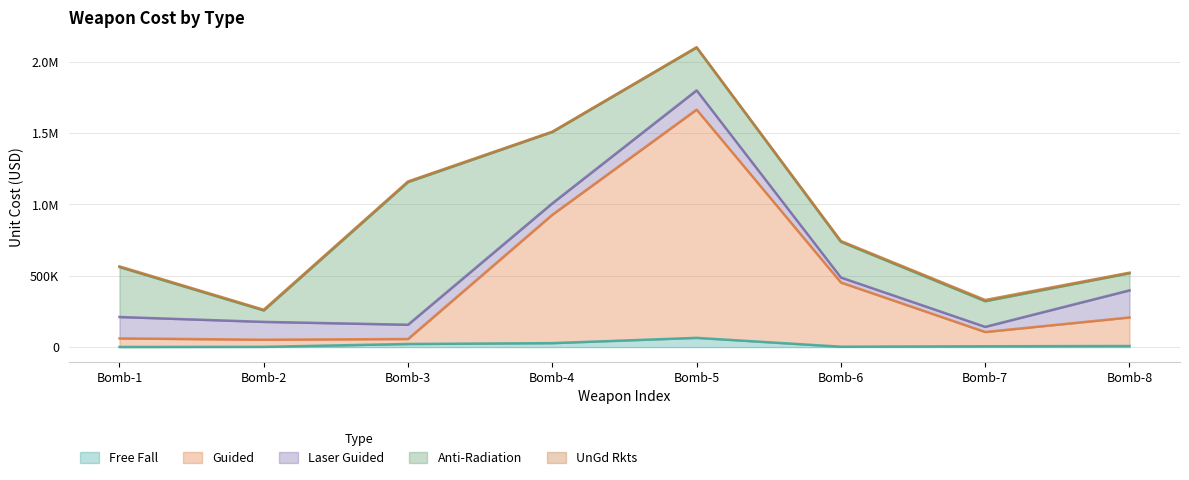

What is the total value across all series at Bomb-5?

2102400